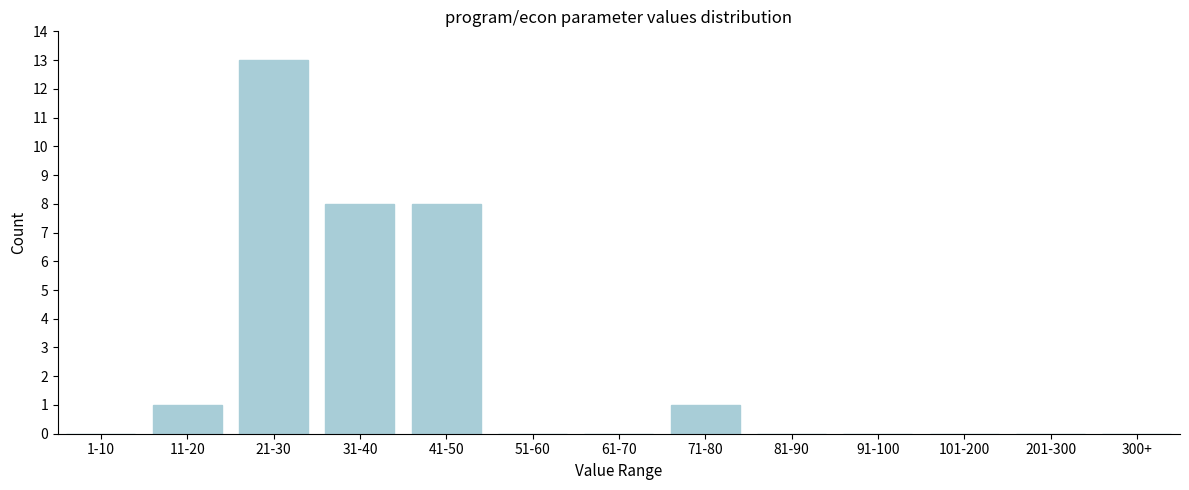

Reading left to right, list all the values displayed in this chart.

1-10=0	11-20=1	21-30=13	31-40=8	41-50=8	51-60=0	61-70=0	71-80=1	81-90=0	91-100=0	101-200=0	201-300=0	300+=0